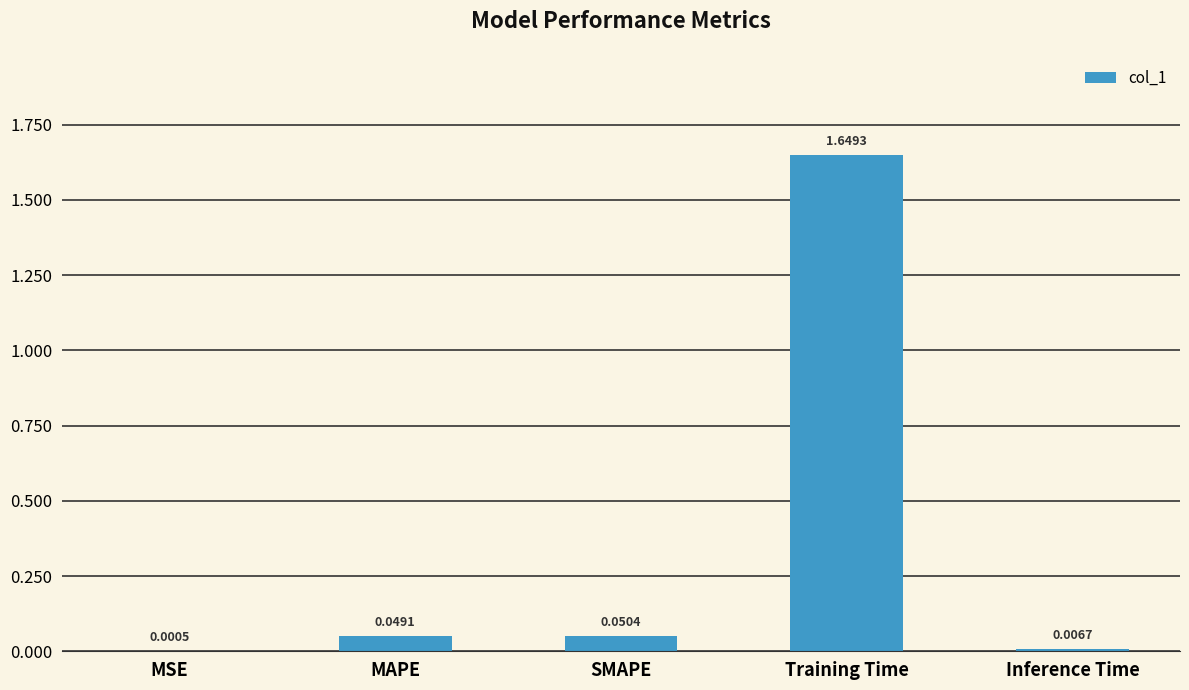

Where is the data nearest to the value 0?

MSE